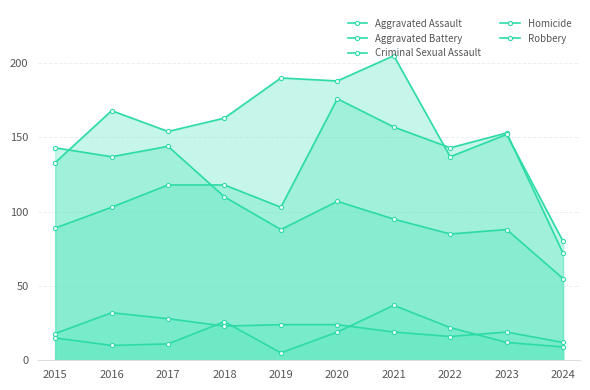

List the series in order of their peak value, highest first.

Aggravated Battery, Aggravated Assault, Robbery, Homicide, Criminal Sexual Assault